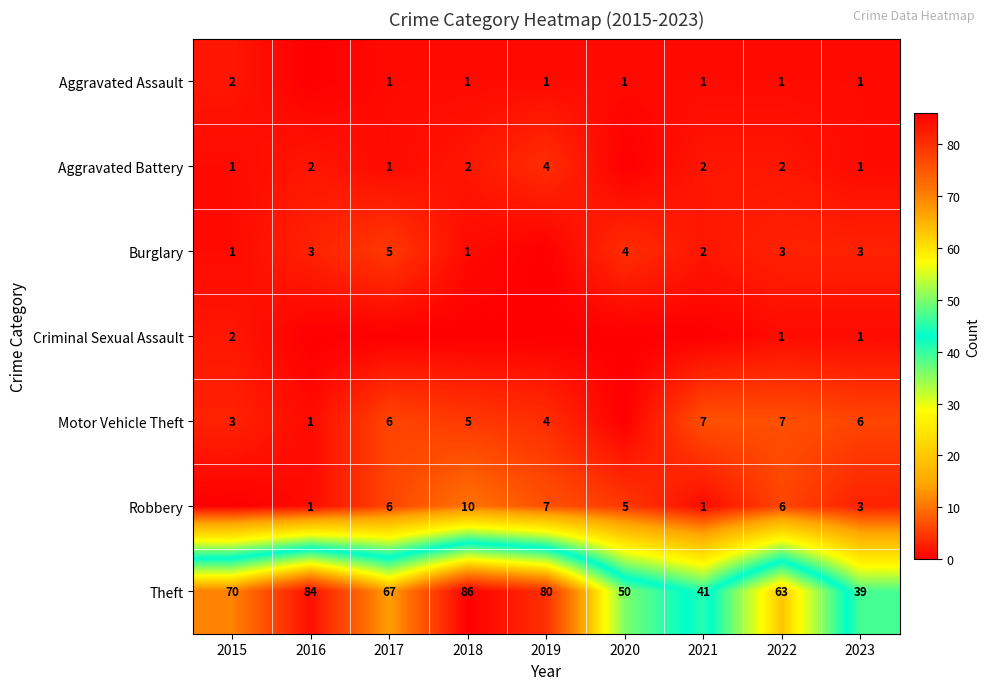

Which category has the highest value in the Motor Vehicle Theft series?

2021